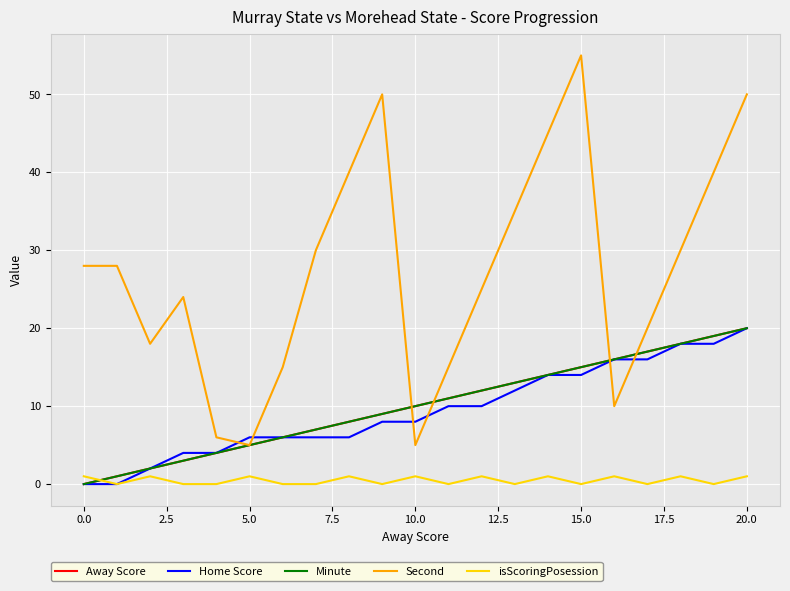

Is this an area chart (filled region under the line)?

No